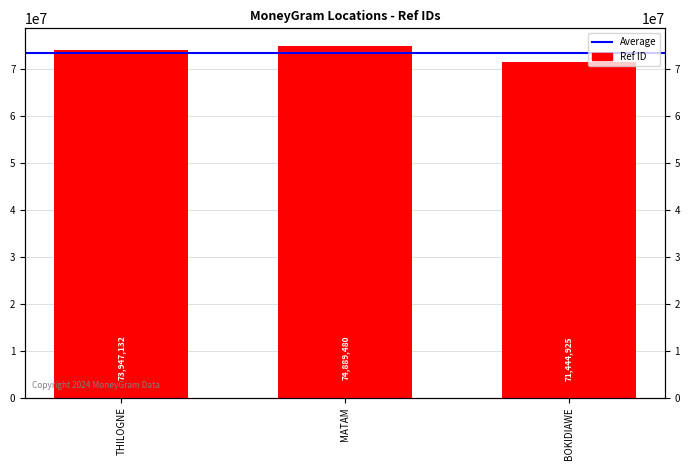

What is the label of the 1st bar from the left?

THILOGNE